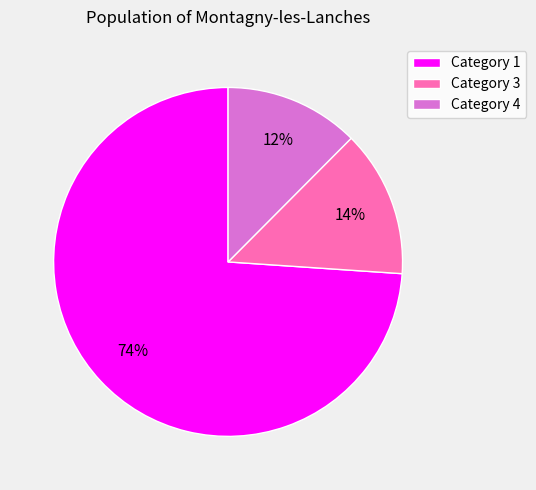

To the nearest percent, what is the difference between the Category 1 and Category 3 slice percentages?

60%